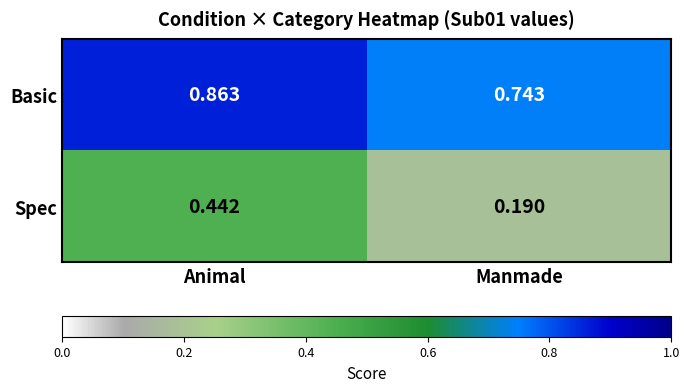

Which series has the widest spread of values?

Spec